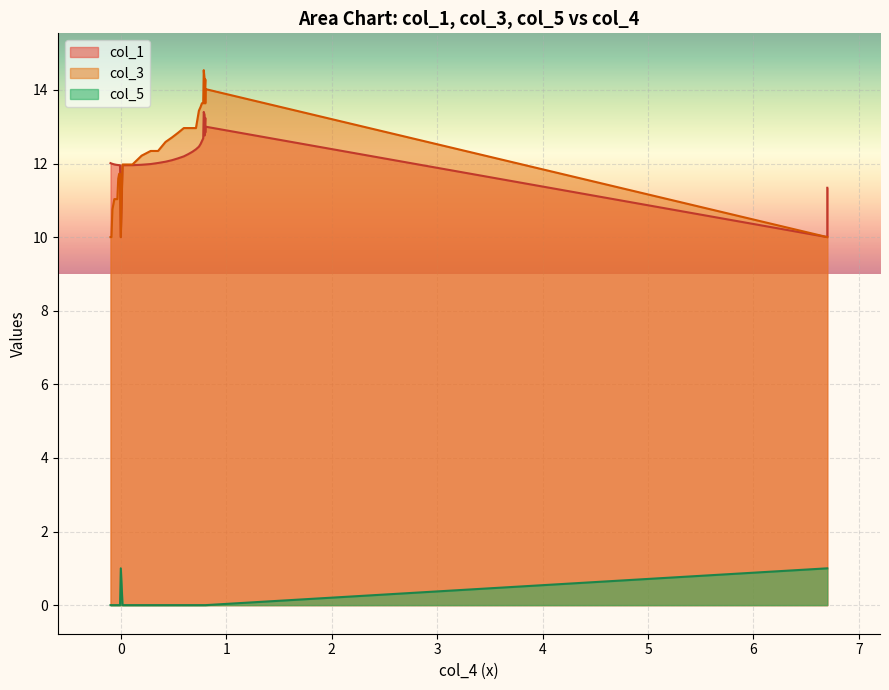

True or false: col_5 and col_3 intersect in this chart.

False